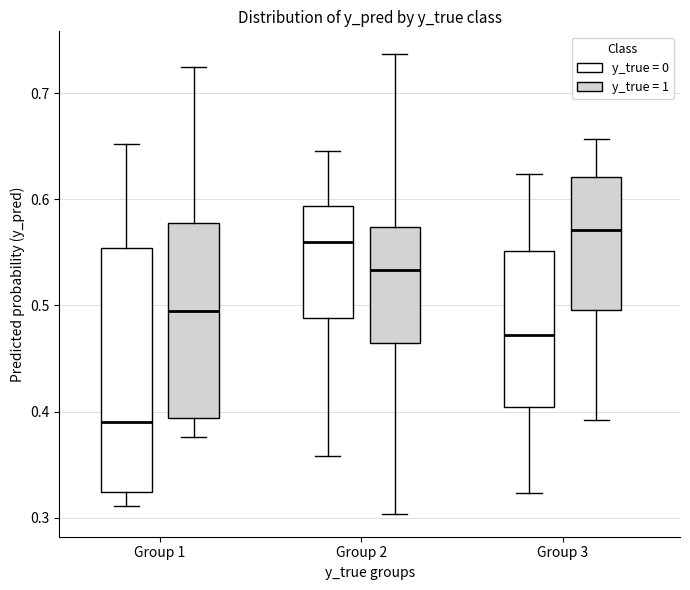

Reading left to right, transcribe this box plot: for each box, give where its median line is, the range the box spans, and where its two whiskers end, as read against the y-axis. The values are not printed on the chart, so give them approximately, as read against the axis.

Group 1 (y_true = 0): median 0.39, box 0.32 to 0.55, whiskers 0.31 to 0.65
Group 1 (y_true = 1): median 0.50, box 0.39 to 0.58, whiskers 0.38 to 0.73
Group 2 (y_true = 0): median 0.56, box 0.49 to 0.59, whiskers 0.36 to 0.65
Group 2 (y_true = 1): median 0.53, box 0.46 to 0.57, whiskers 0.30 to 0.74
Group 3 (y_true = 0): median 0.47, box 0.40 to 0.55, whiskers 0.32 to 0.62
Group 3 (y_true = 1): median 0.57, box 0.50 to 0.62, whiskers 0.39 to 0.66